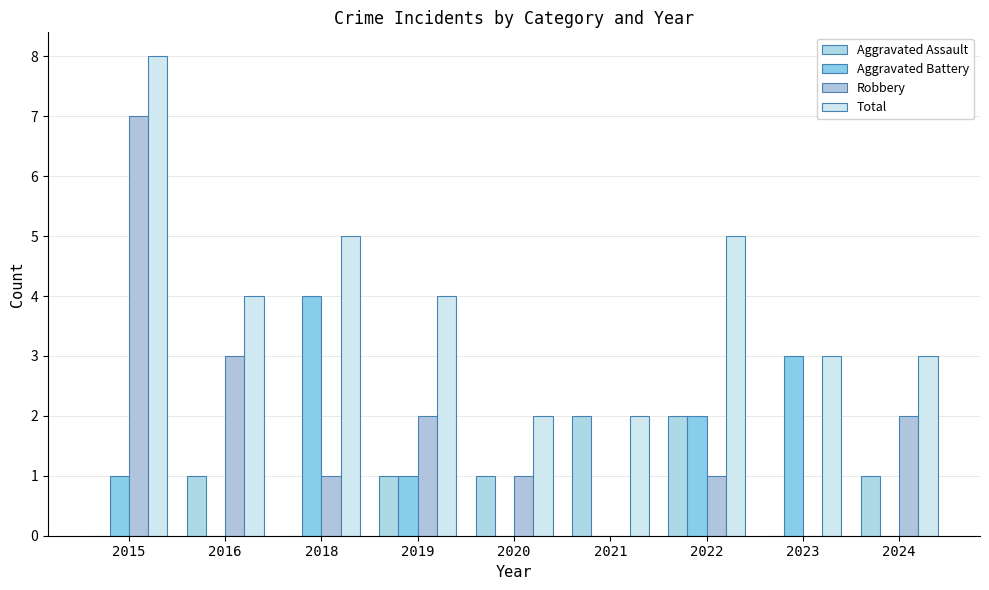

Count the number of categories in the chart.

9